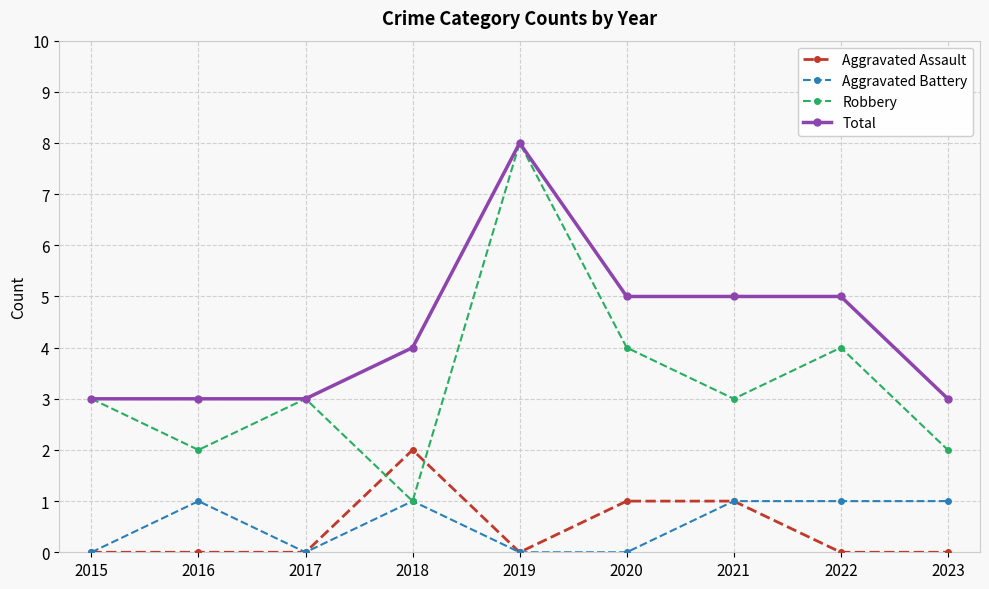

What value does the Aggravated Battery series have at 2021?

1